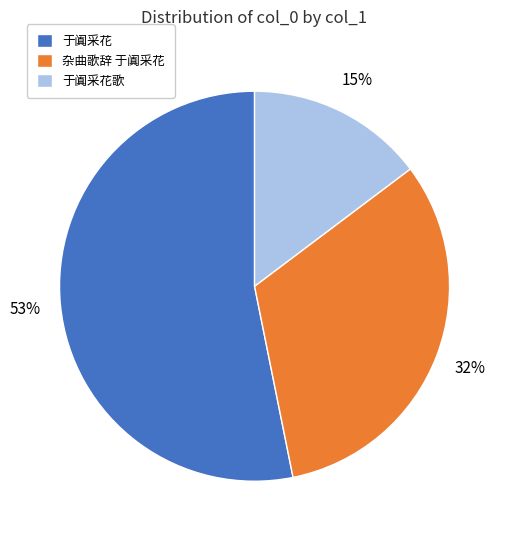

What percentage is the 于阗采花 slice, to the nearest percent?

53%